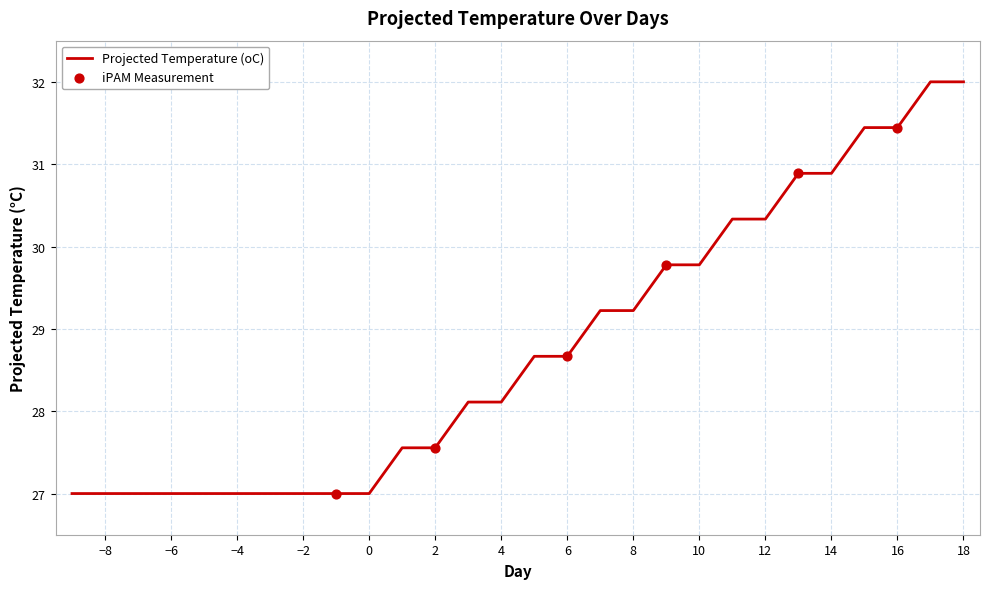

What is the minimum value shown in the chart?

27.0